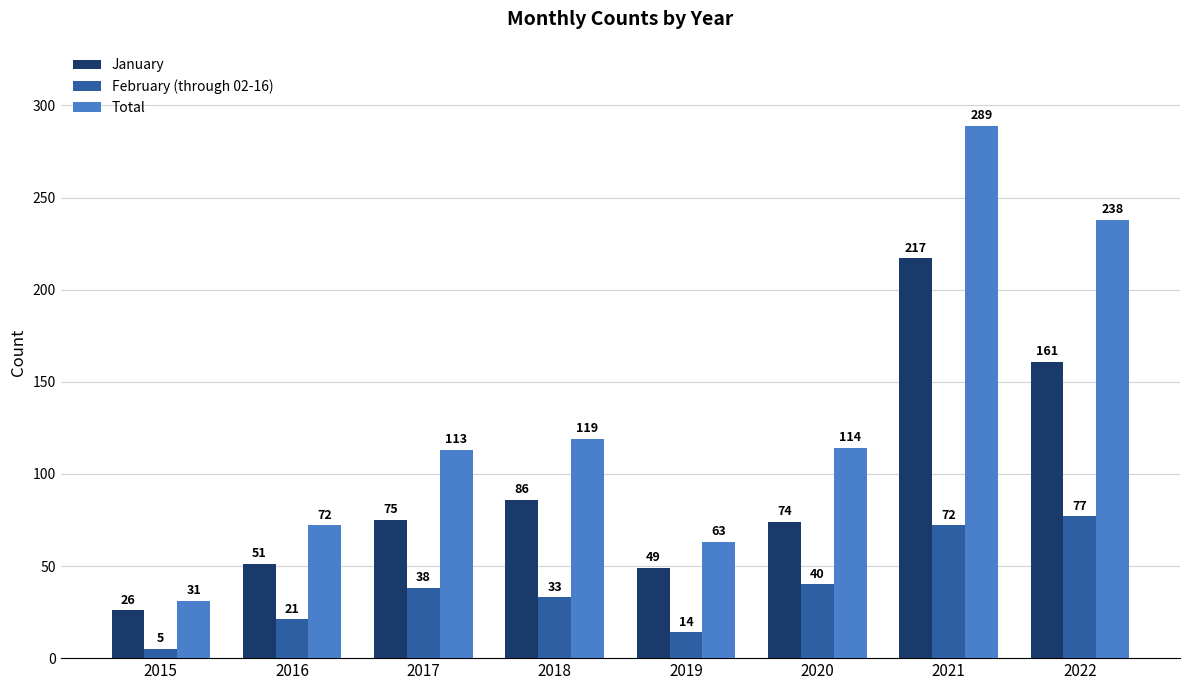

What is the average value of the January series?

92